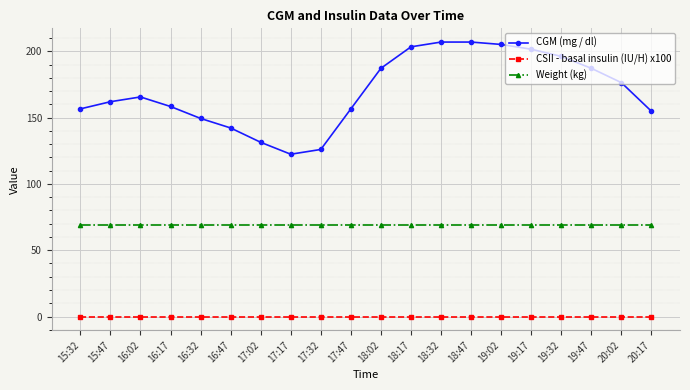

The value of Weight (kg) at 17:32 is 69.0. True or false?

True